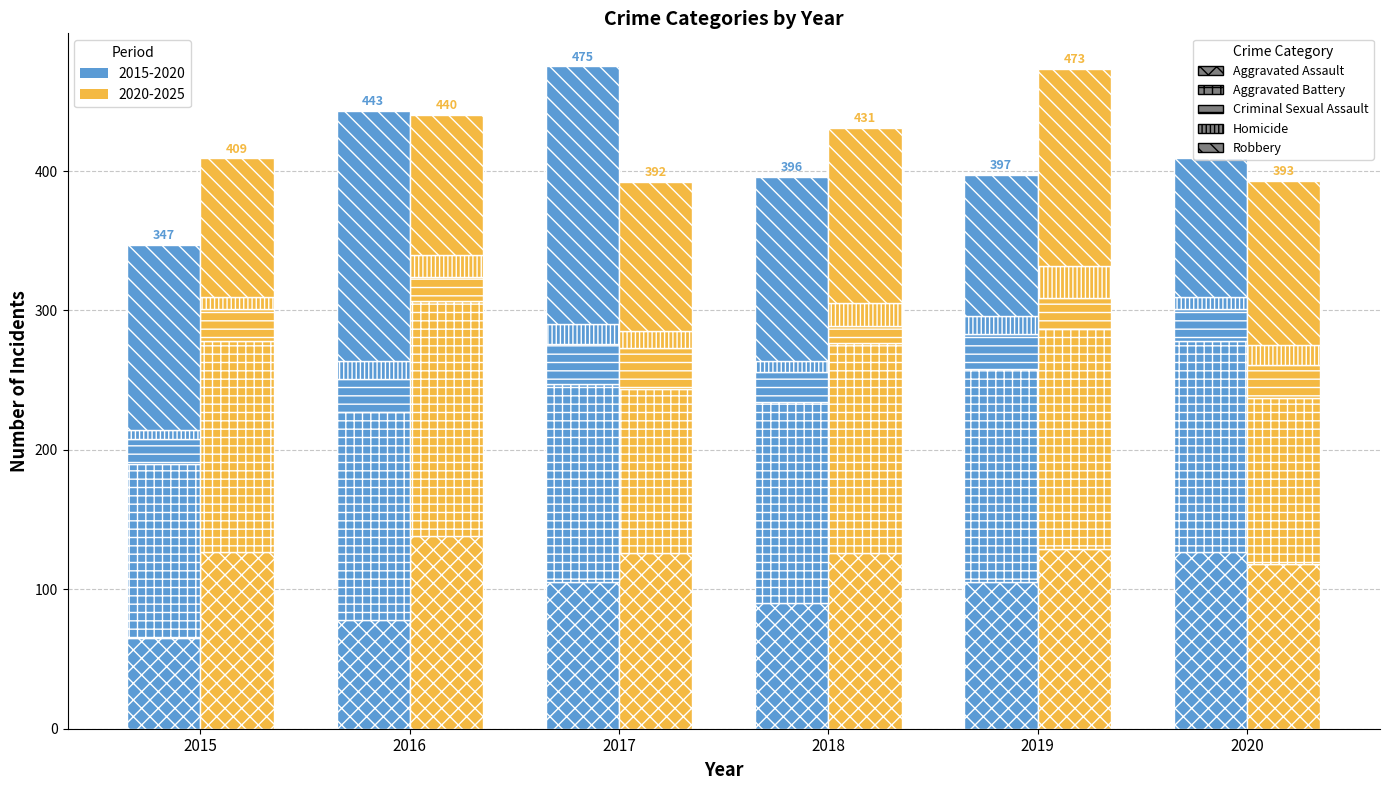

What is the difference between the maximum and second lowest values in the Aggravated Battery series?

50